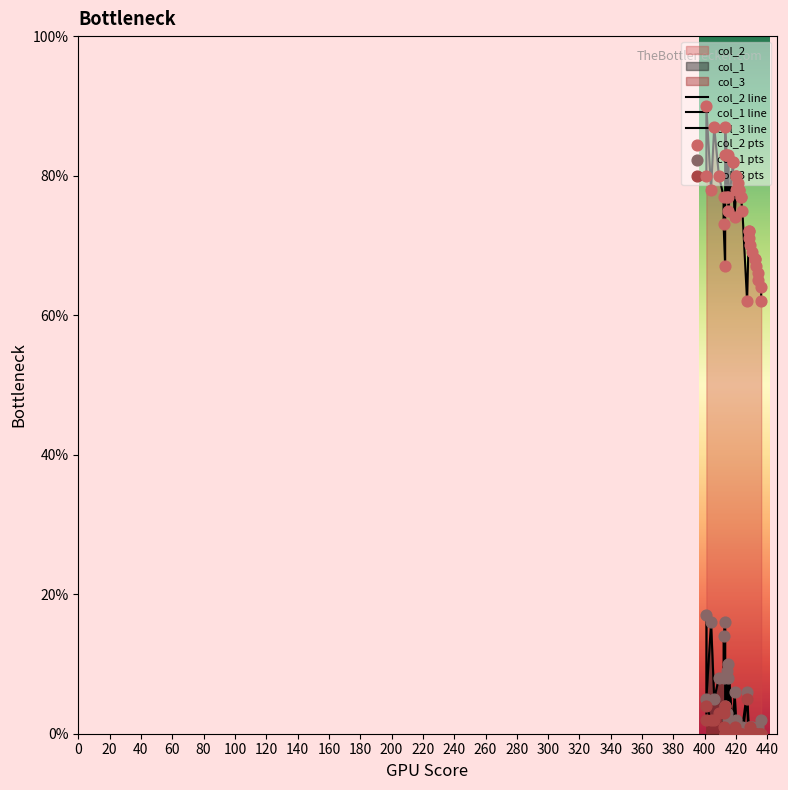

Which series reaches the minimum Y coordinate?

col_1 line